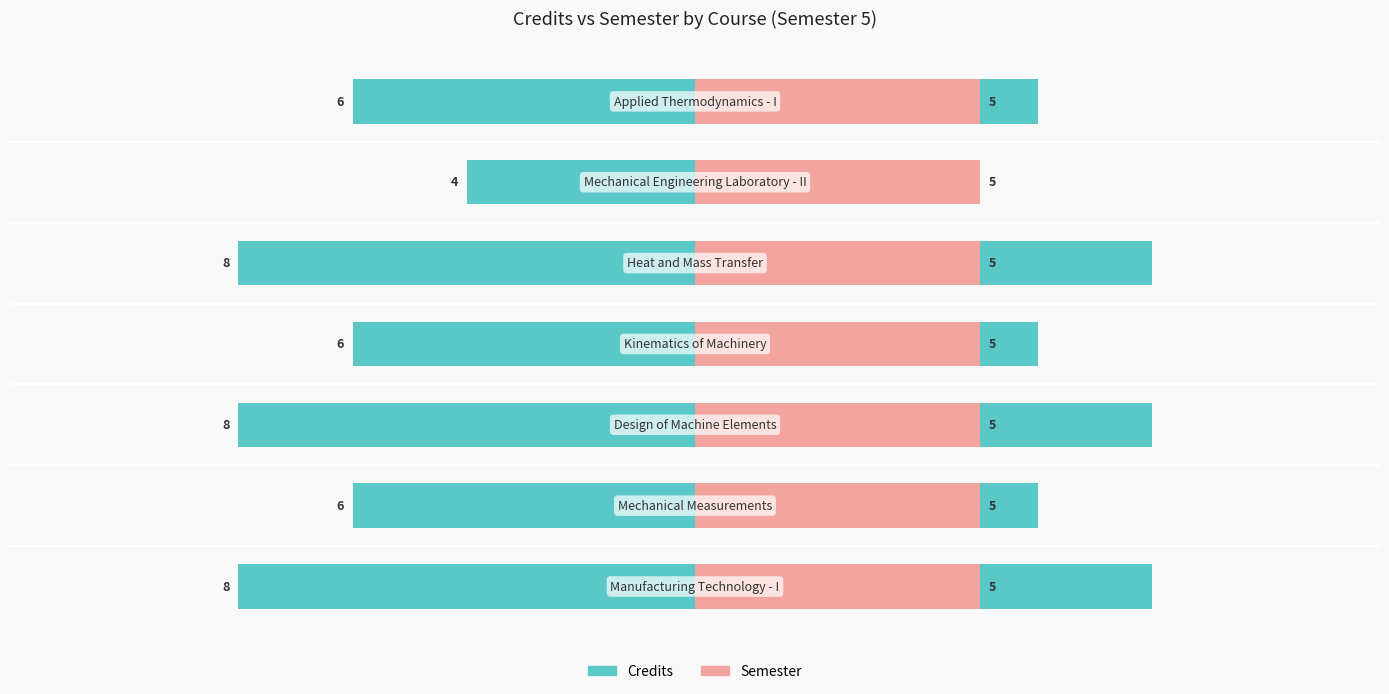

The Semester series shows 0.8 at 5. True or false?

False